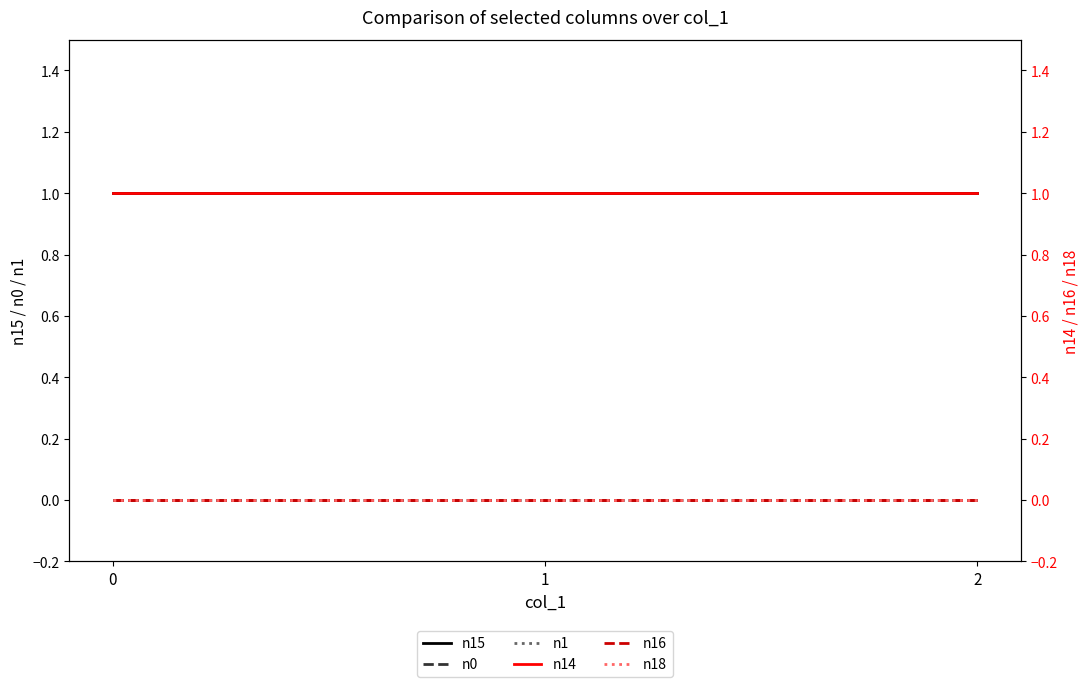

What is the sum of the n15 values at 0 and 2?

2